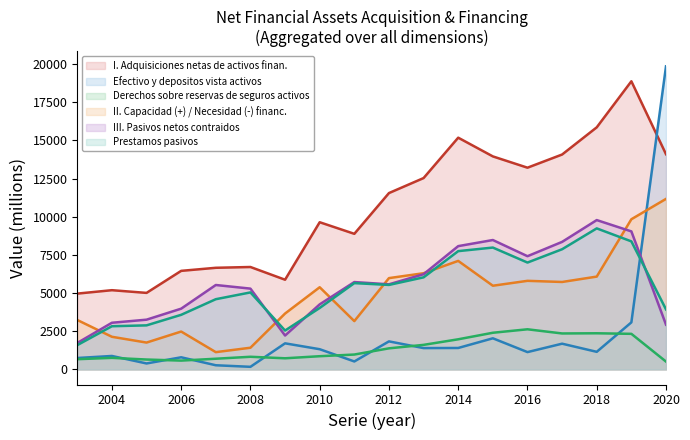

What is the highest value of the I. Adquisiciones netas de activos finan. series?

18868